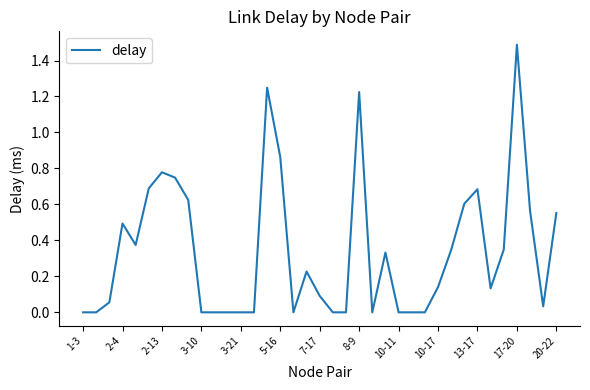

What is the maximum value shown in the chart?

1.5